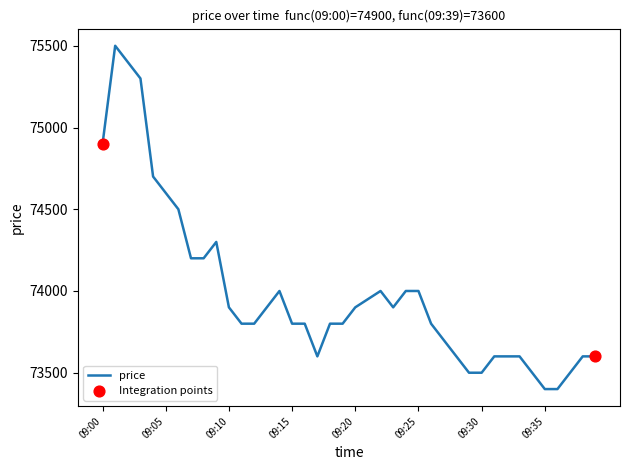

What is the greatest value displayed?

75500